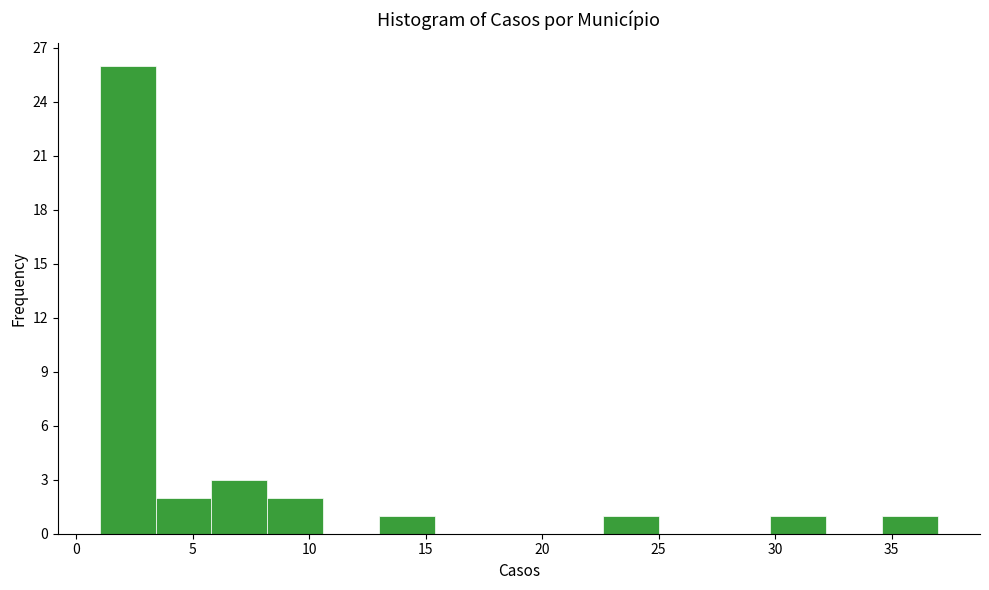

Over which range of the x-axis is the bar tallest?

1.0 to 3.4